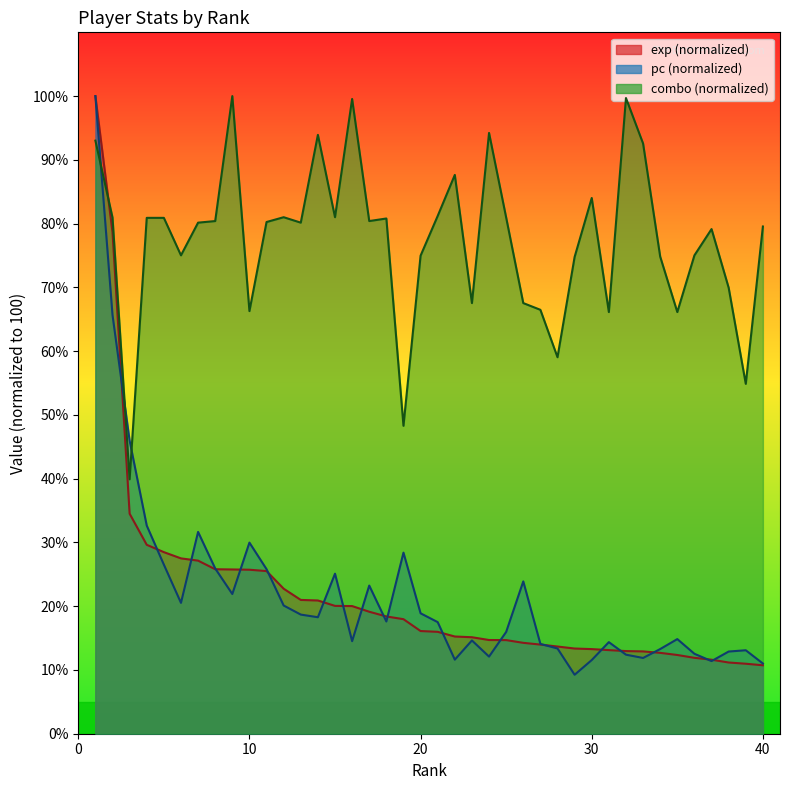

What is the value of the pc point at the 14th from the left?

18.3